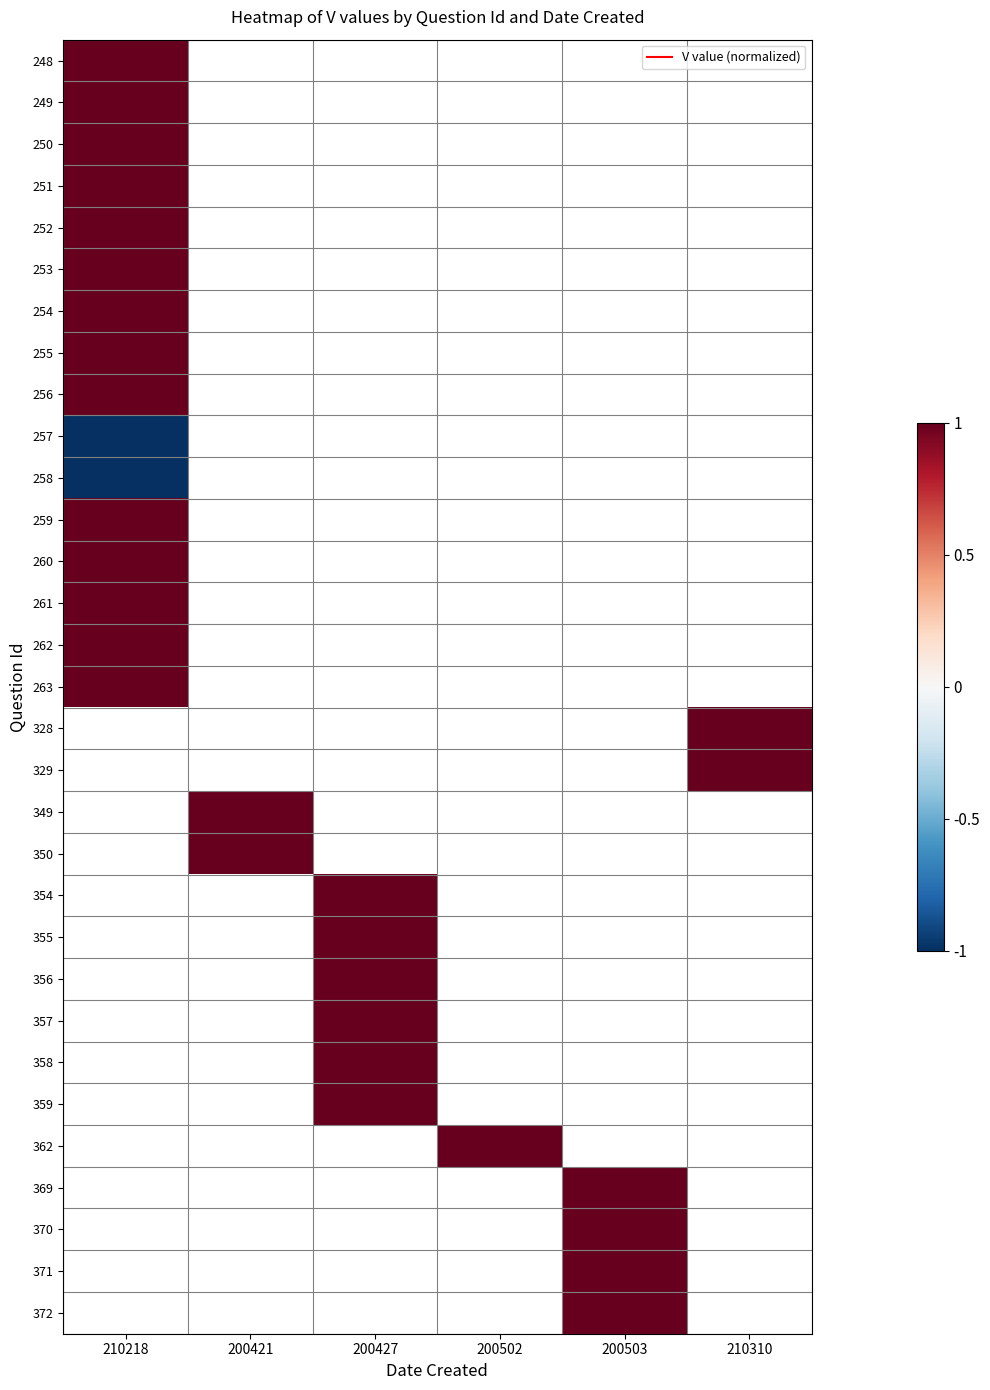

List the series in order of their overall mean, highest first.

248, 249, 250, 251, 252, 253, 254, 255, 256, 257, 258, 259, 260, 261, 262, 263, 328, 329, 349, 350, 354, 355, 356, 357, 358, 359, 362, 369, 370, 371, 372